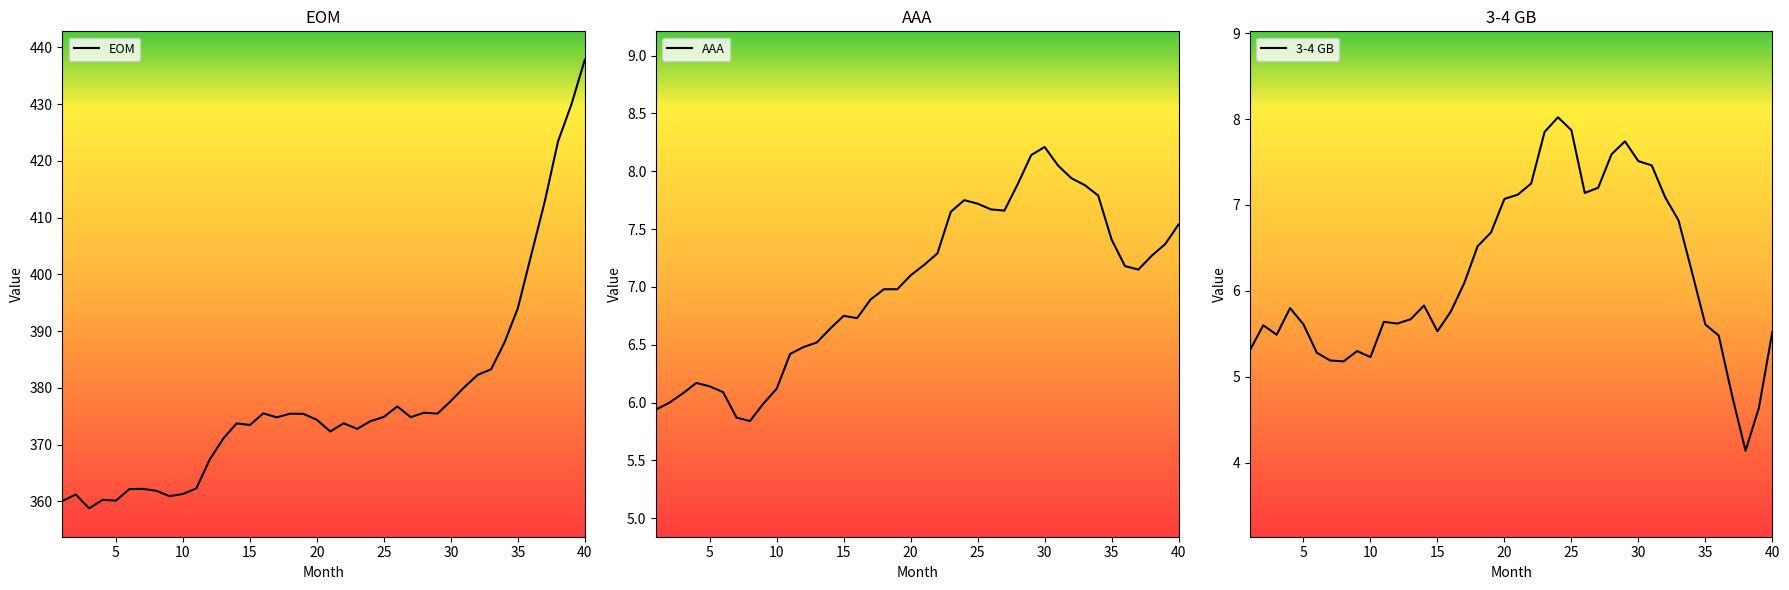

The EOM series shows 208.6 at 15. True or false?

False